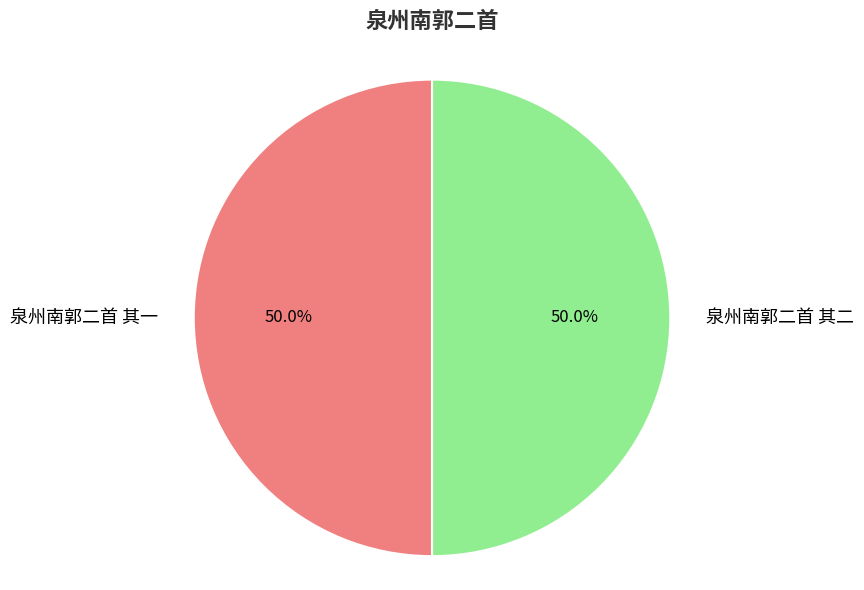

The 泉州南郭二首 其一 slice represents 36% of the pie. True or false?

False